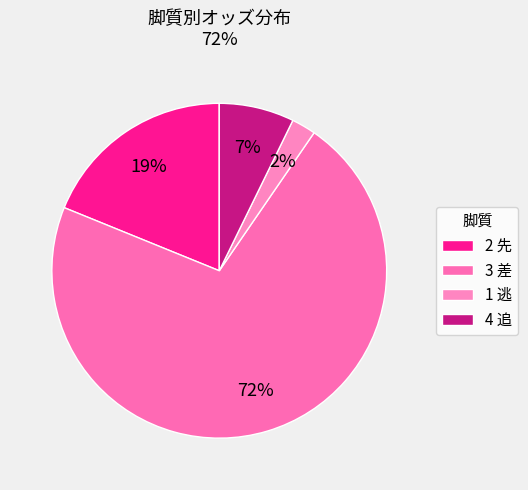

Is 3 差 the majority of the pie?

Yes